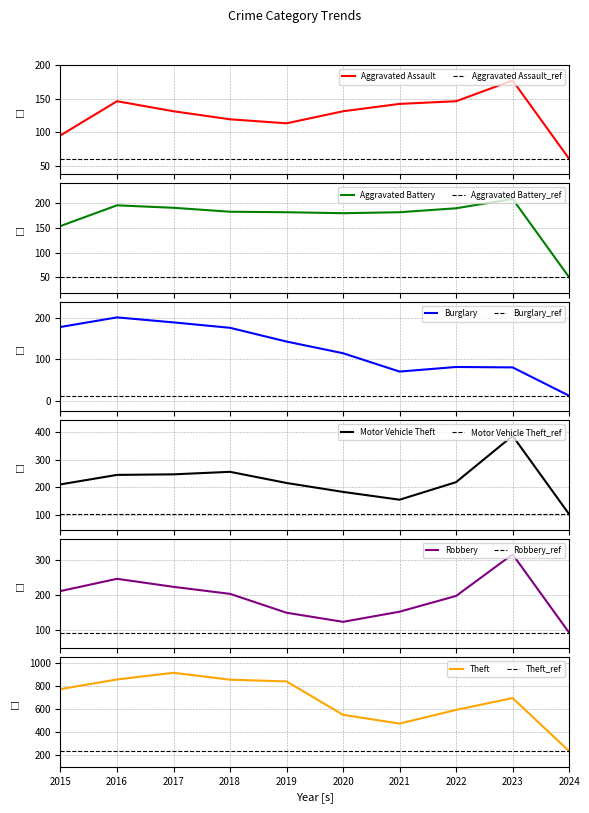

Which series changed the most between 2020 and 2023?

Motor Vehicle Theft